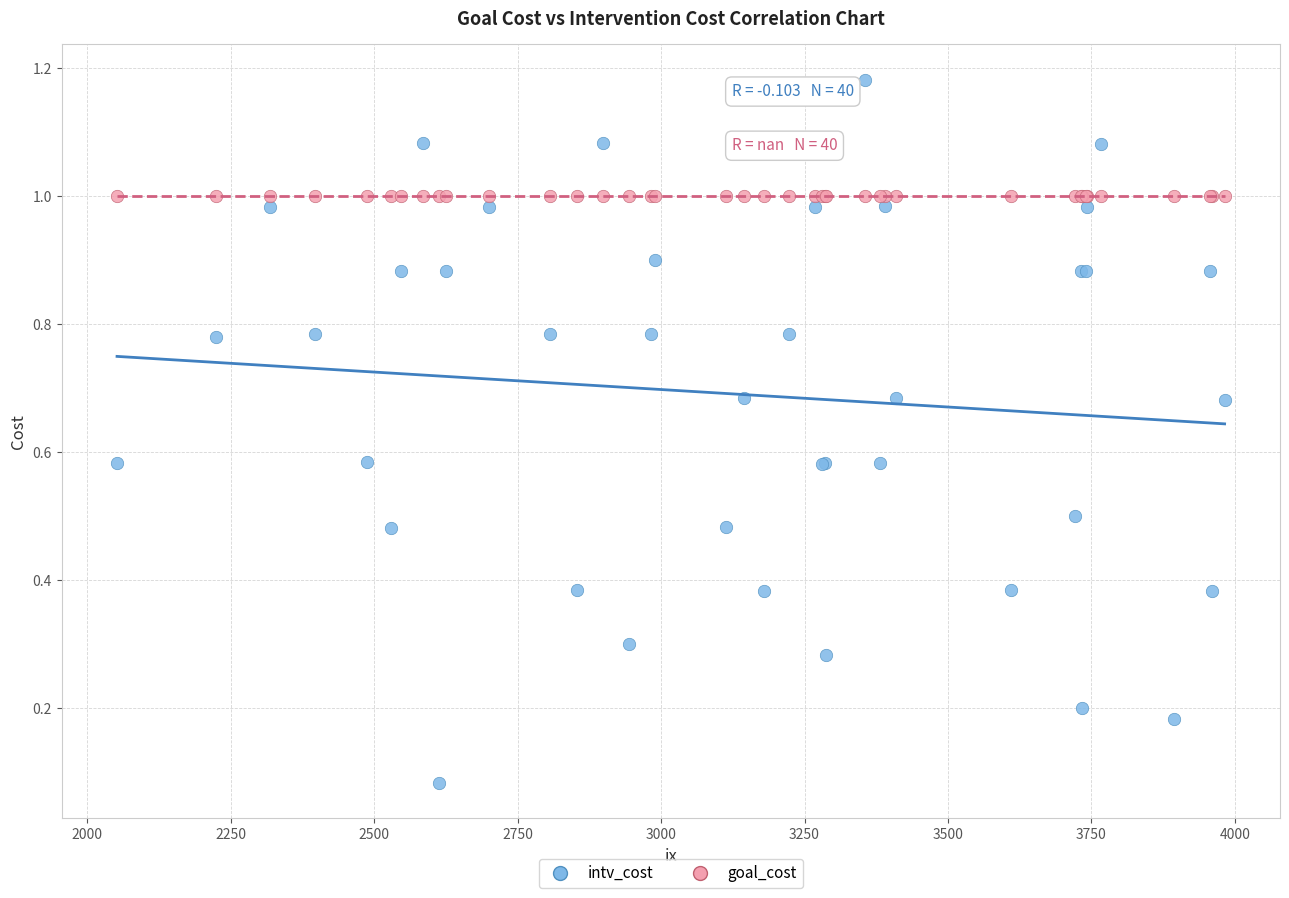

Which series contains the lowest Y value?

intv_cost